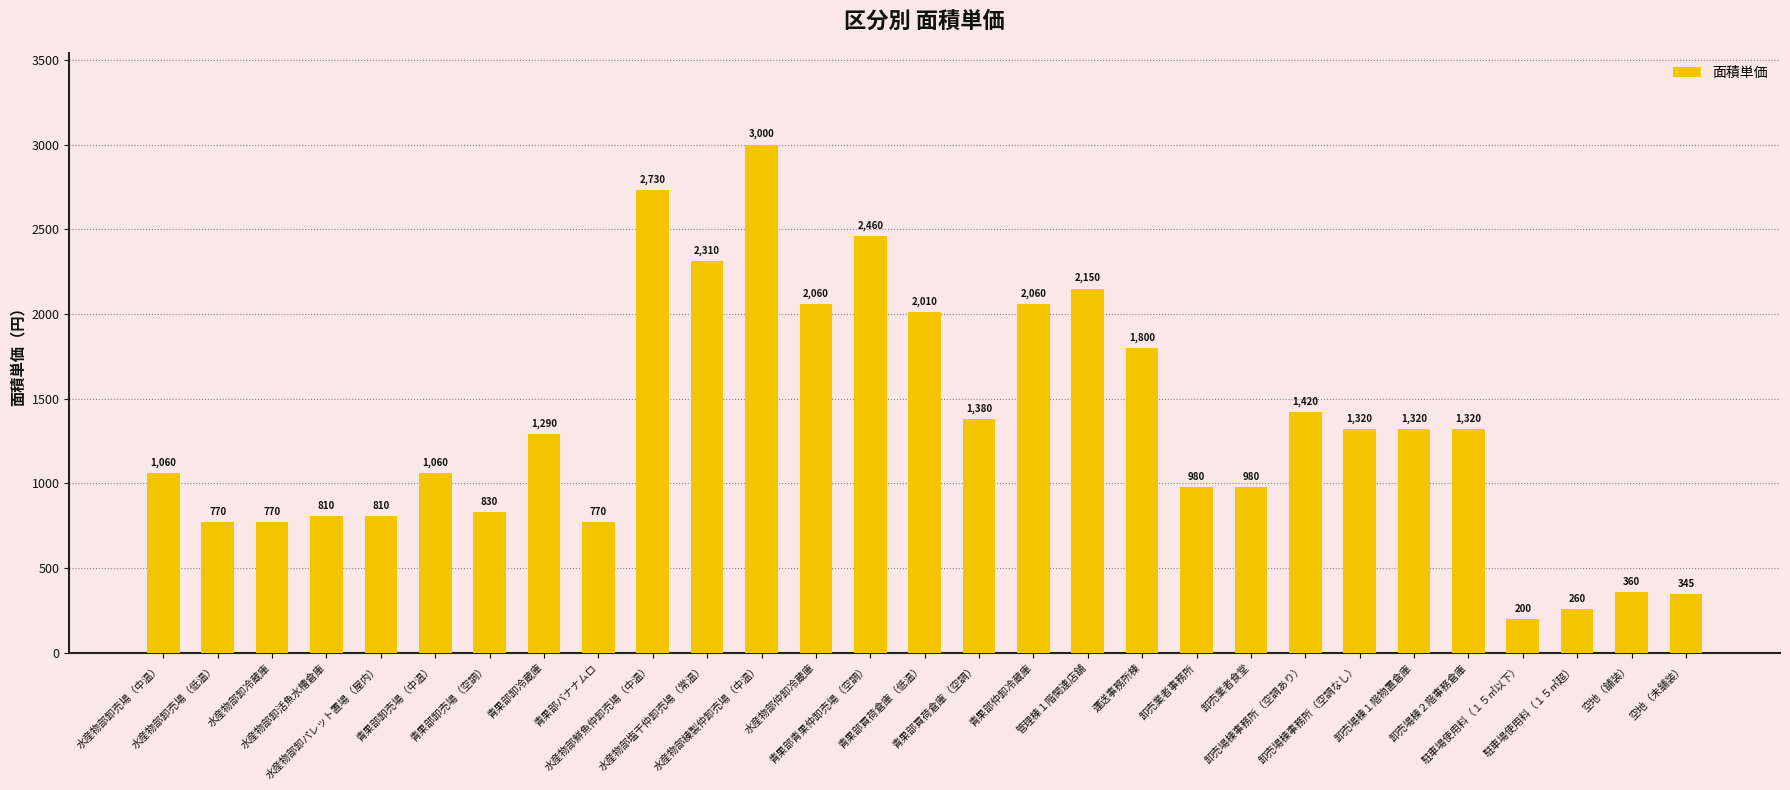

Does the chart contain stacked bars?

No